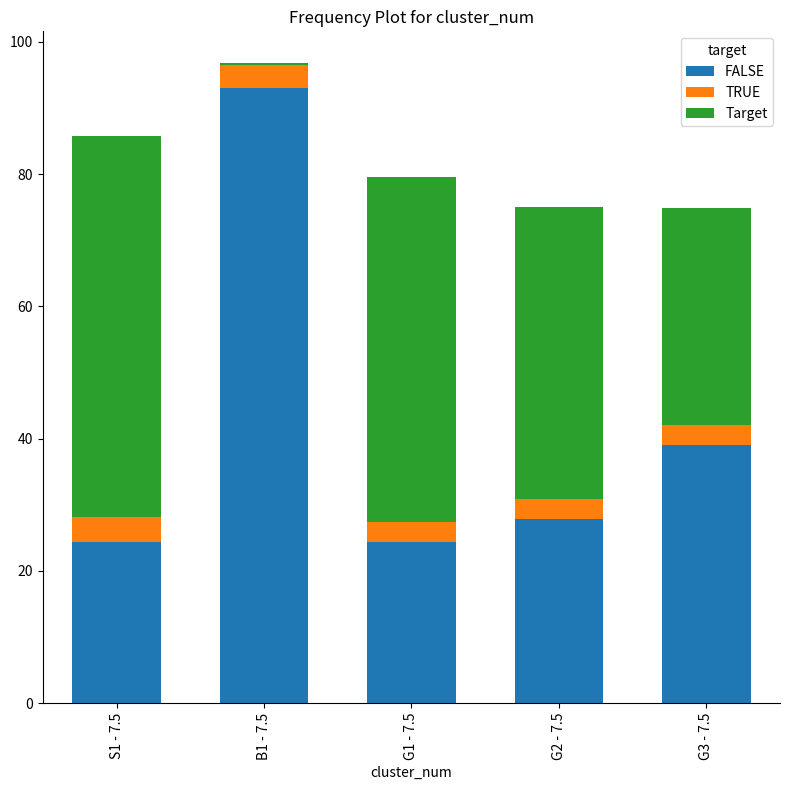

Reading left to right, transcribe the values for FALSE.

S1 - 7.5=24.3	B1 - 7.5=93.1	G1 - 7.5=24.3	G2 - 7.5=27.9	G3 - 7.5=39.0